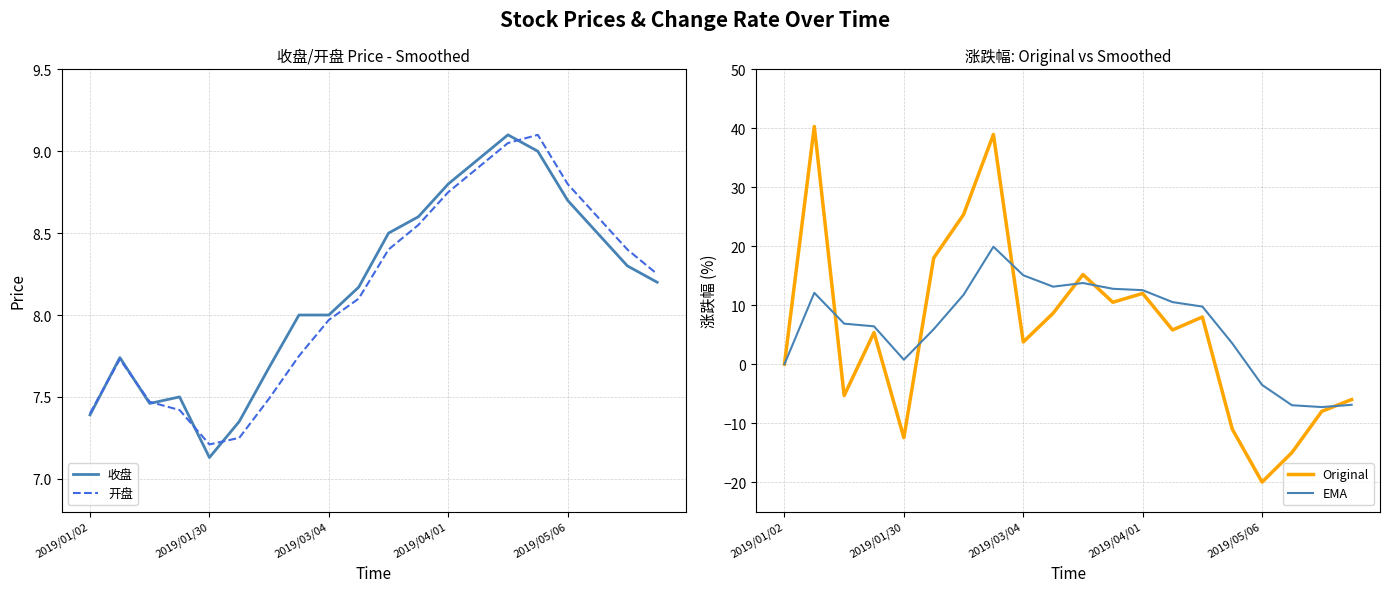

True or false: 开盘 and Original cross at least once.

True